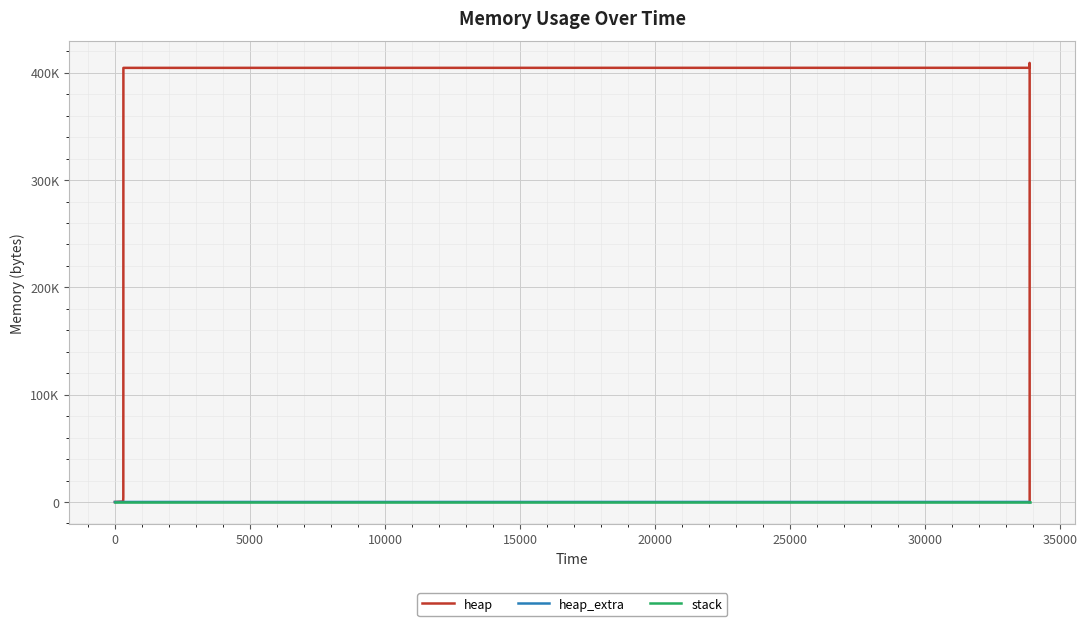

What is the difference between the heap_extra values at 20000 and 25000?

8